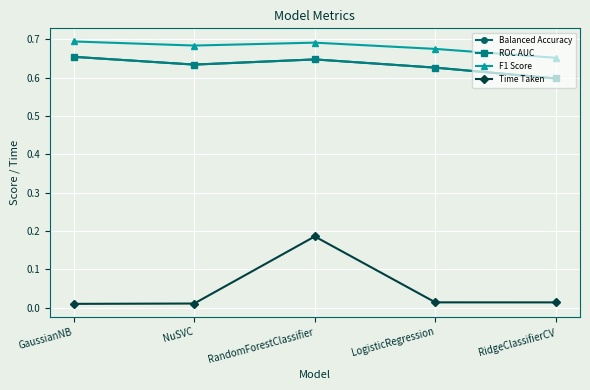

True or false: ROC AUC and Balanced Accuracy cross at least once.

False